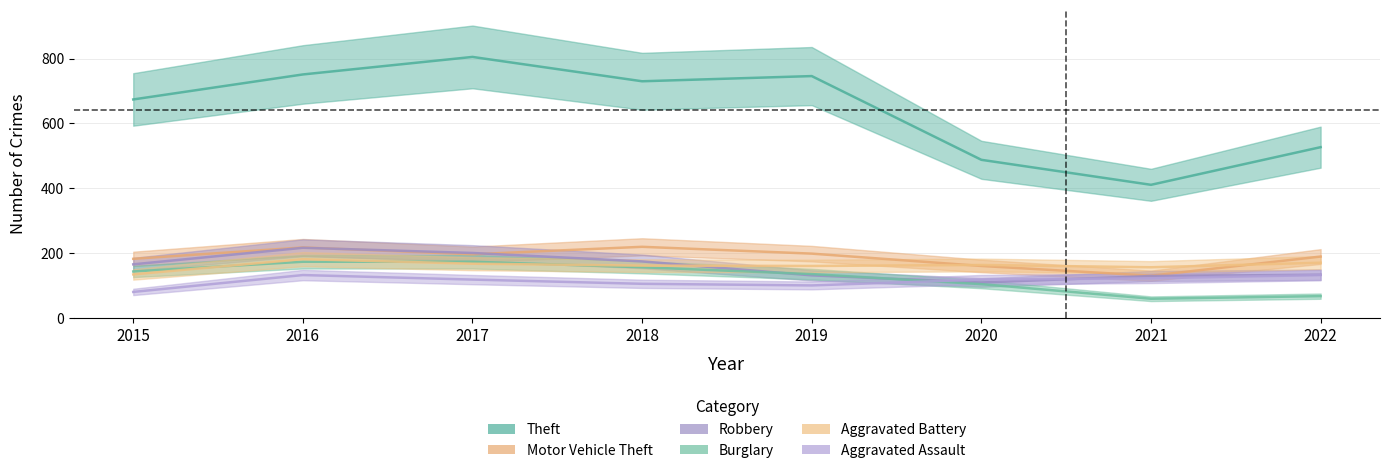

Is this an area chart (filled region under the line)?

No